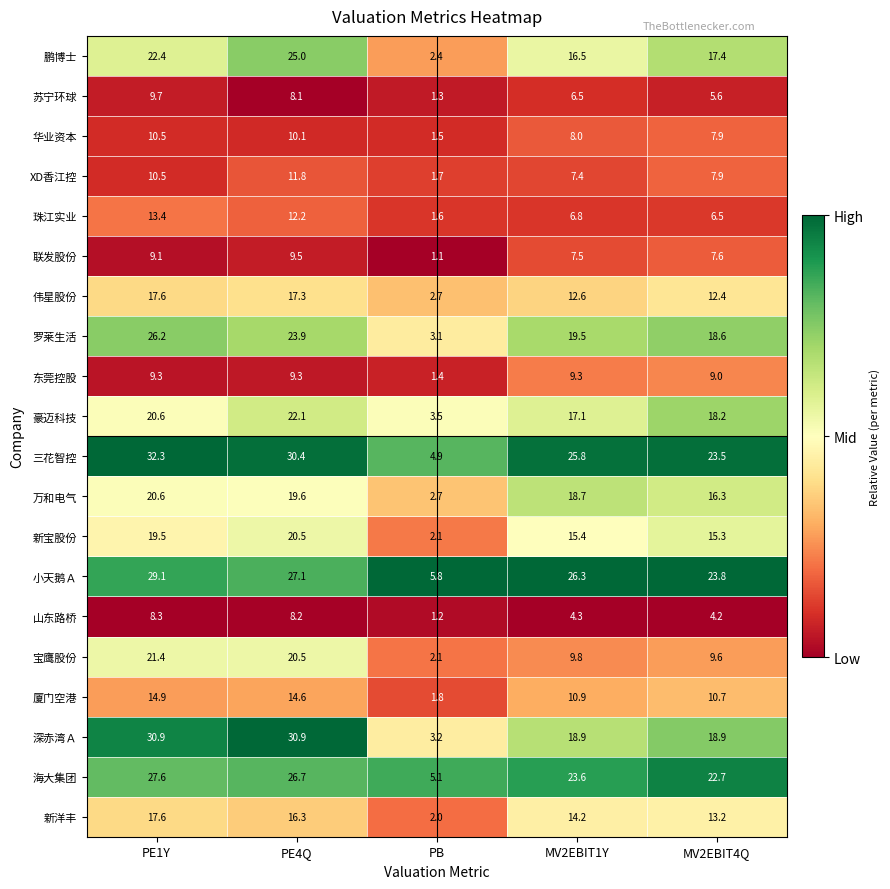

What is the greatest value displayed?

32.3